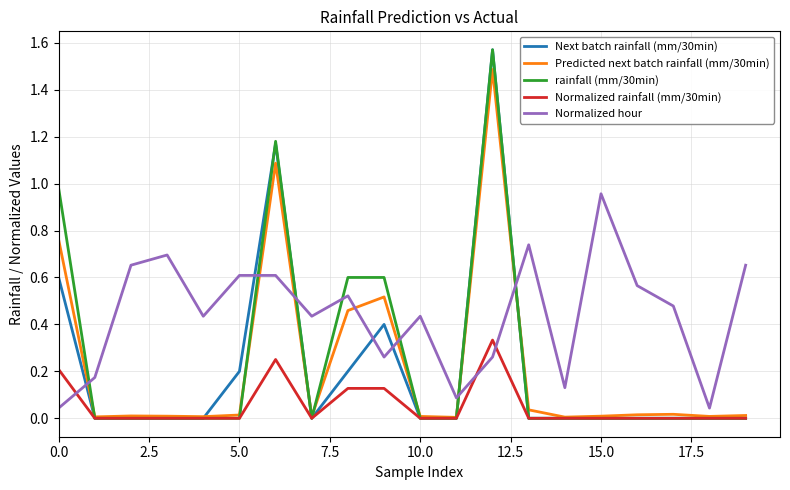

Which series ends up on top after the final intersection of rainfall (mm/30min) and Normalized hour?

Normalized hour